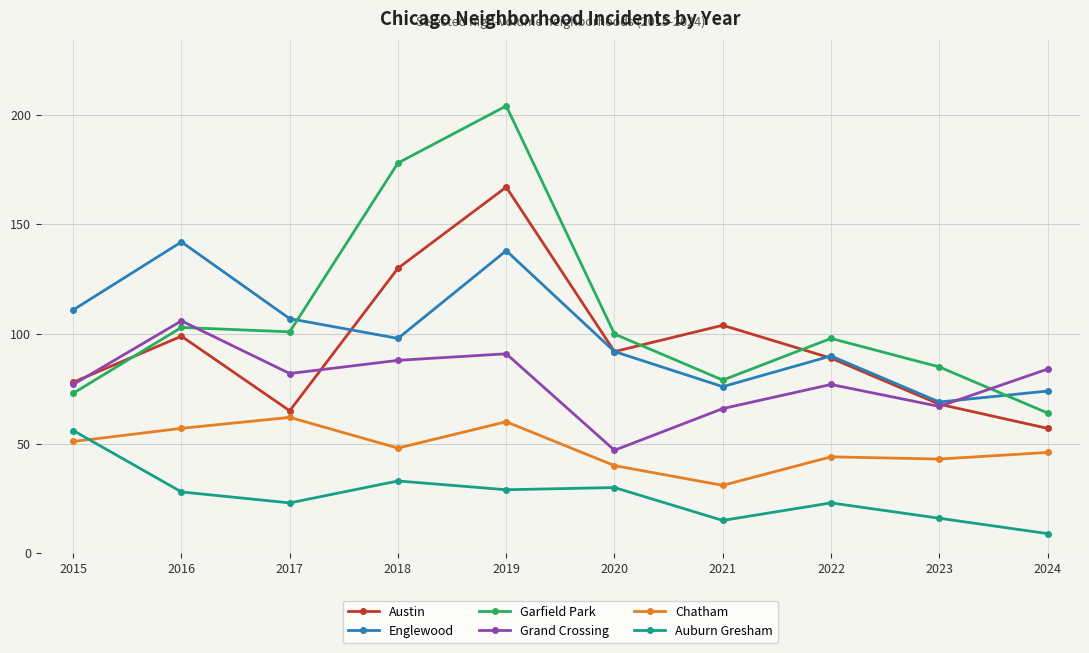

Is this an area chart (filled region under the line)?

No